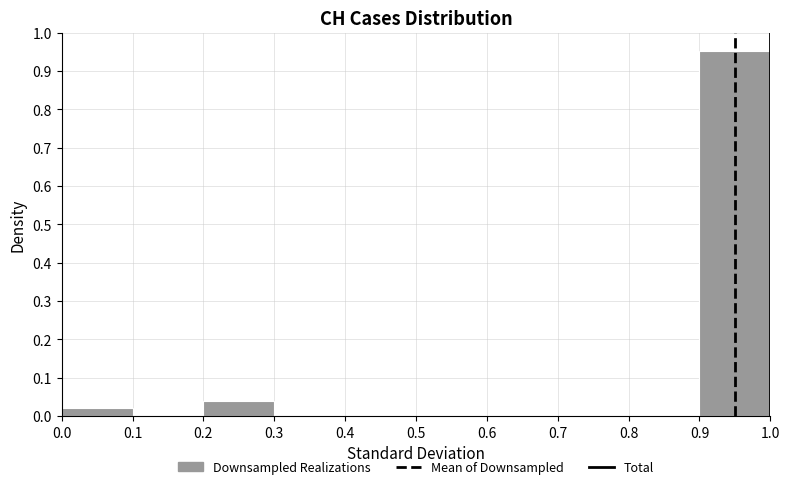

Over which range of the x-axis is the bar tallest?

0.9 to 1.0